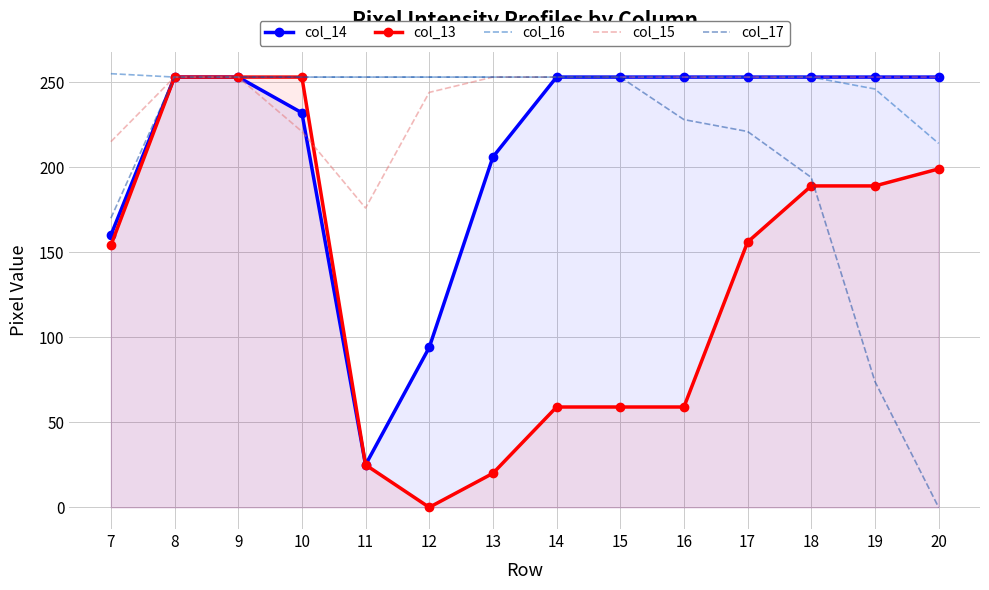

The value of col_15 at 8 is 80. True or false?

False